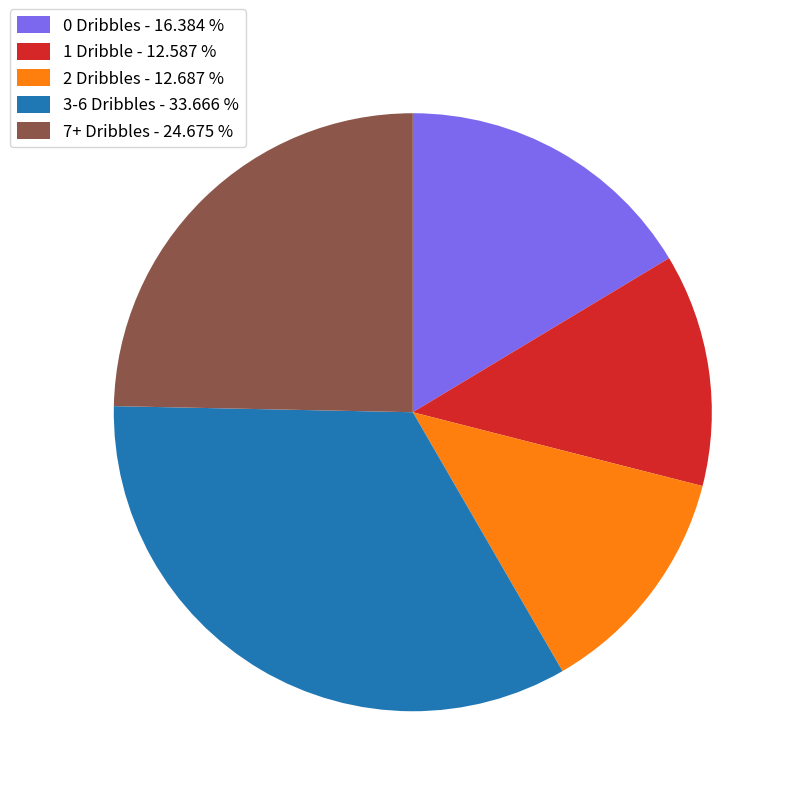

Combined, do 2 Dribbles - 12.687 % and 1 Dribble - 12.587 % account for over 50%?

No